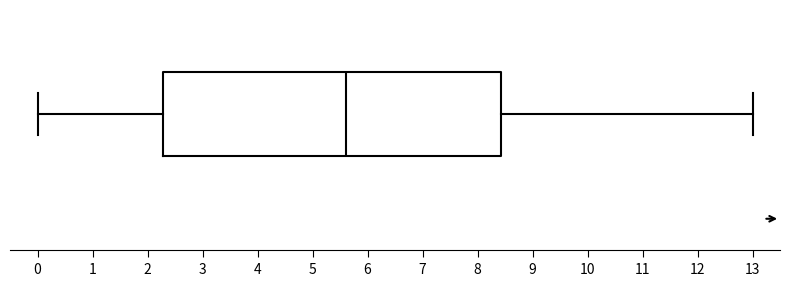

Transcribe this box plot: give where the median line is, the range the box spans, and where the two whiskers end, as read against the x-axis. The values are not printed on the chart, so give them approximately, as read against the axis.

median 5.6, box 2.3 to 8.4, whiskers 0.0 to 13.0